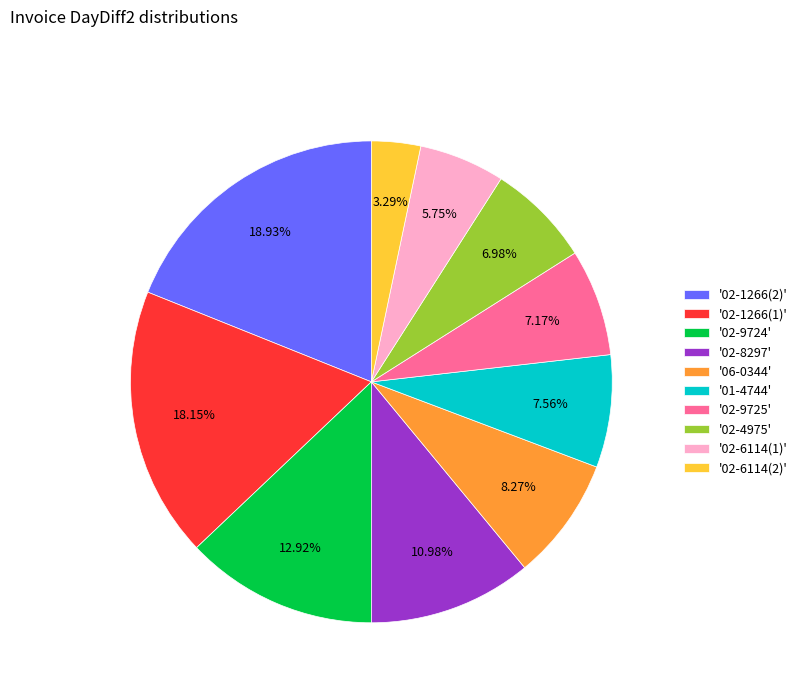

Count the number of slices in the pie.

10